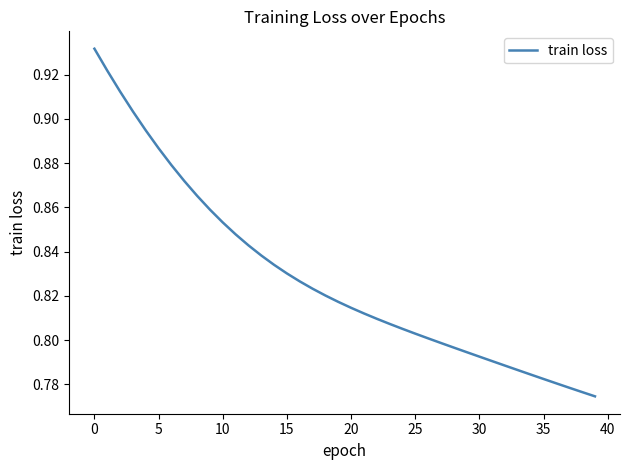

What is the difference between the maximum and second lowest values?

0.2